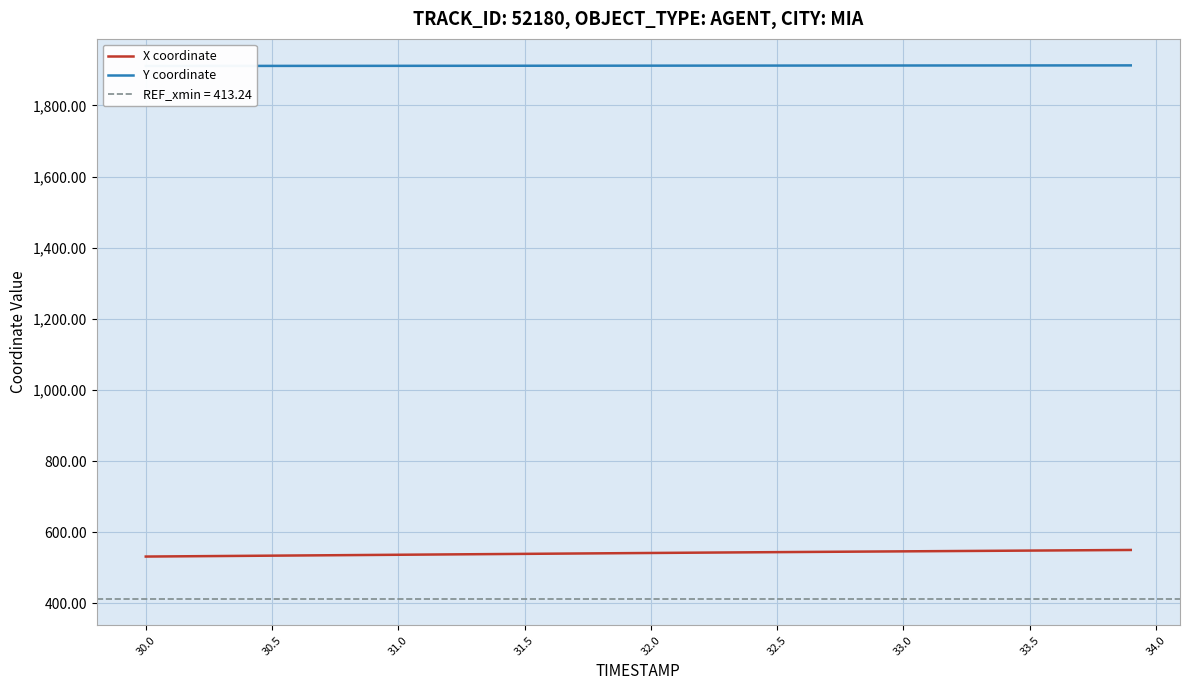

What is the lowest value of the X coordinate series?

531.7